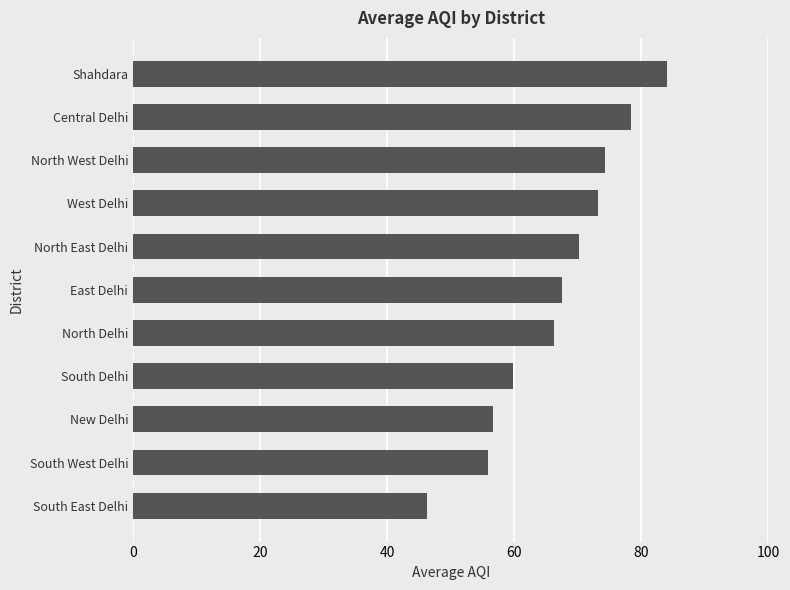

What is the approximate value at North Delhi?

66.2